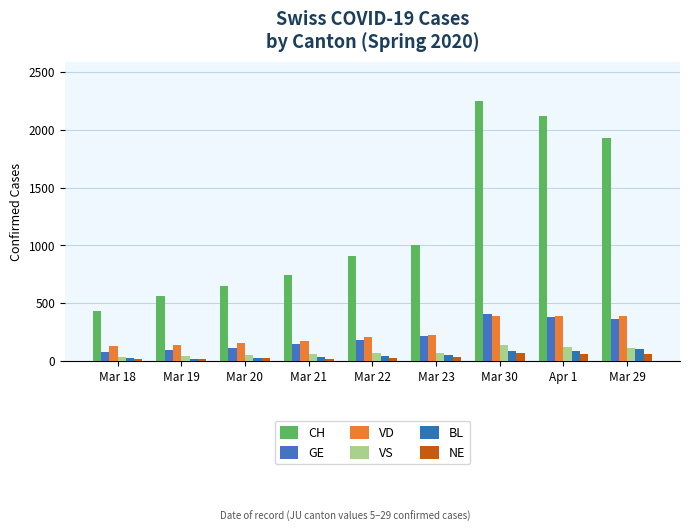

How many data points in NE are less than 28?

4